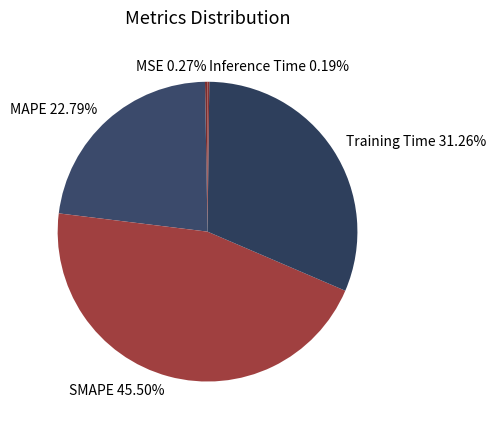

Which category has the biggest portion of the pie?

SMAPE